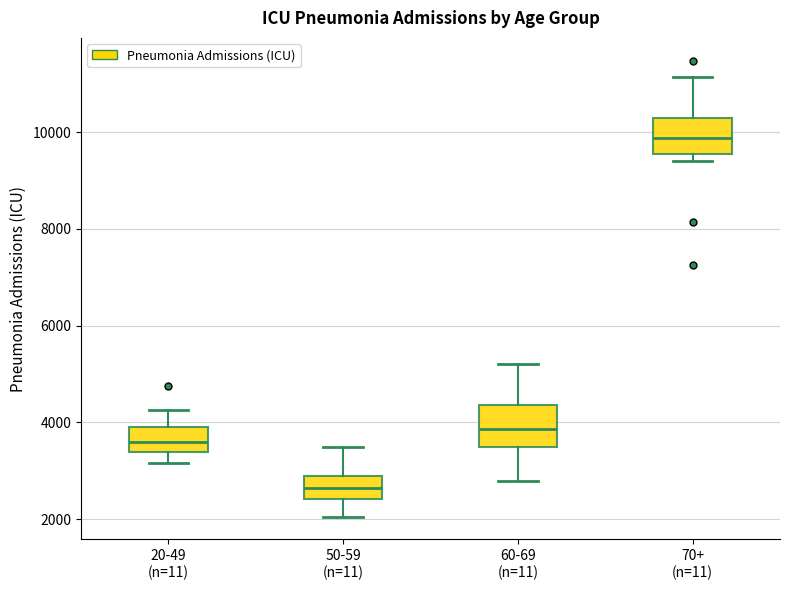

Reading left to right, transcribe this box plot: for each box, give where its median line is, the range the box spans, and where its two whiskers end, as read against the y-axis. The values are not printed on the chart, so give them approximately, as read against the axis.

20-49 (n=11): median 3600, box 3400 to 3800, whiskers 3200 to 4200
50-59 (n=11): median 2600, box 2400 to 2800, whiskers 2000 to 3400
60-69 (n=11): median 3800, box 3400 to 4400, whiskers 2800 to 5200
70+ (n=11): median 9800, box 9600 to 10200, whiskers 9400 to 11200